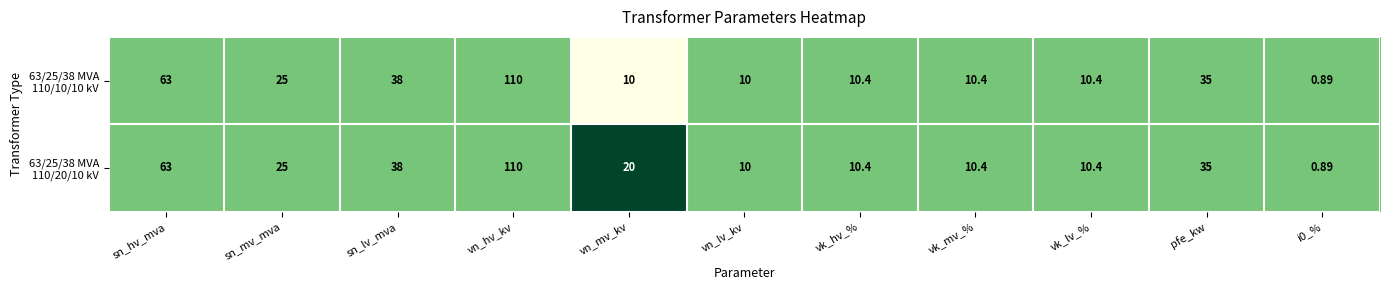

Which label corresponds to the largest value in the chart?

vn_hv_kv